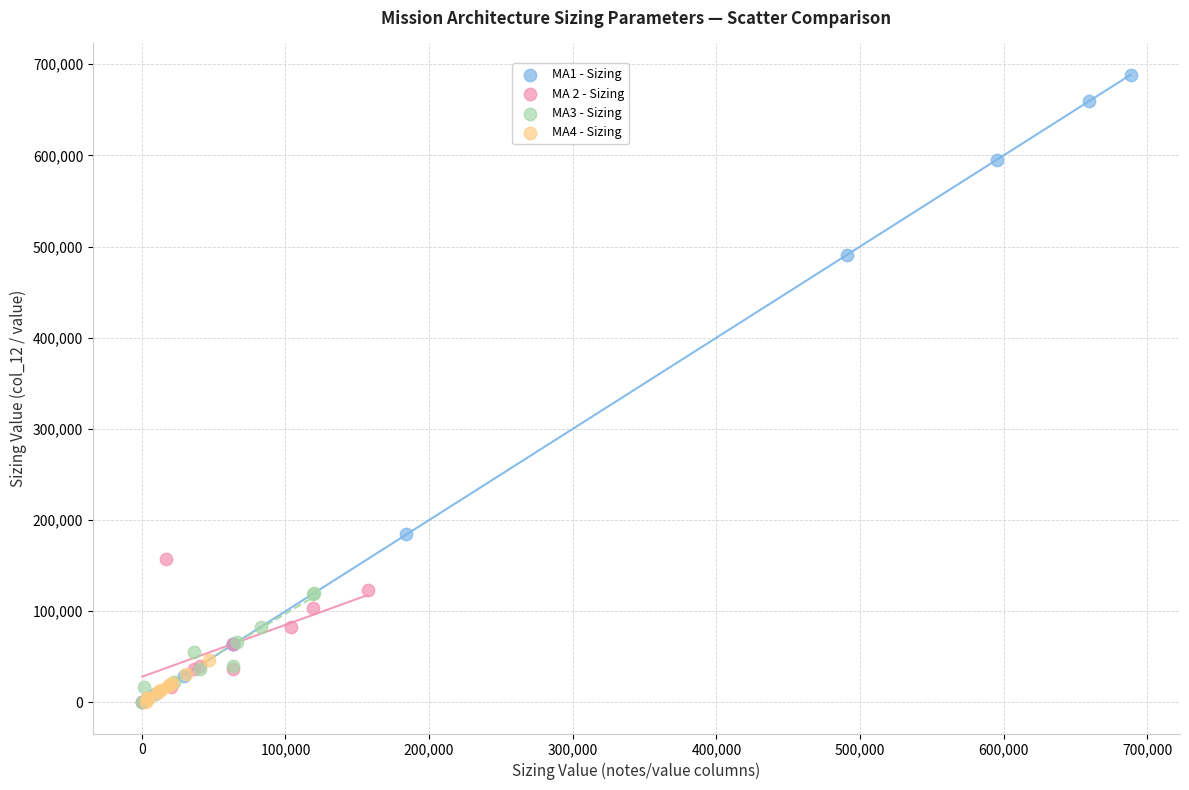

Which series reaches the maximum Y coordinate?

MA1 - Sizing